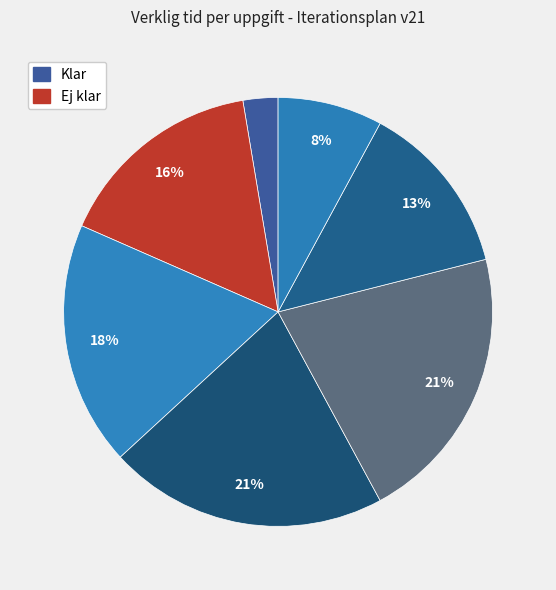

Count the number of slices in the pie.

7